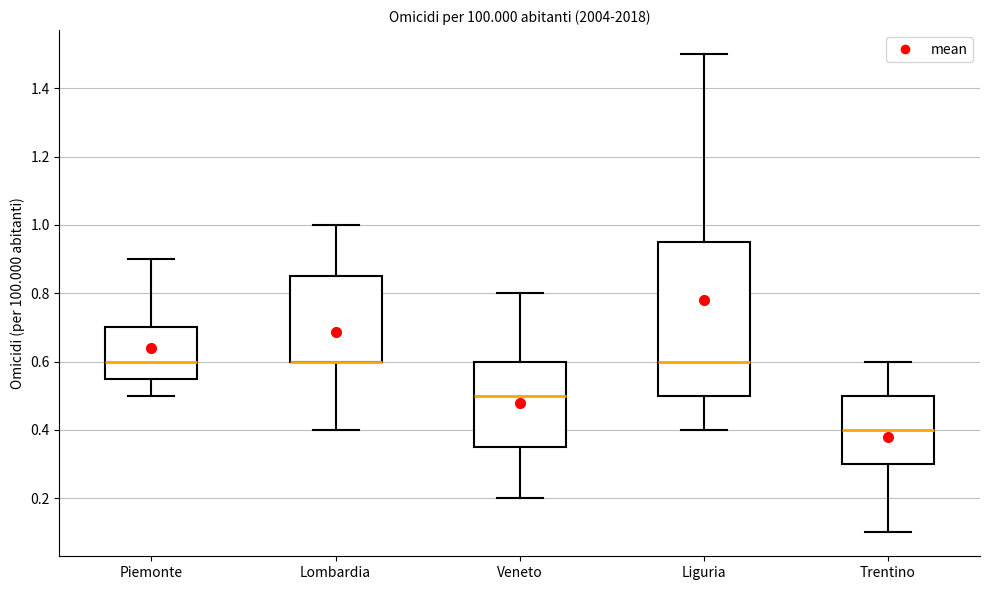

Where is the upper edge of the box for Trentino on the y-axis? The values are not printed on the chart, so give them approximately, as read against the axis.

0.50